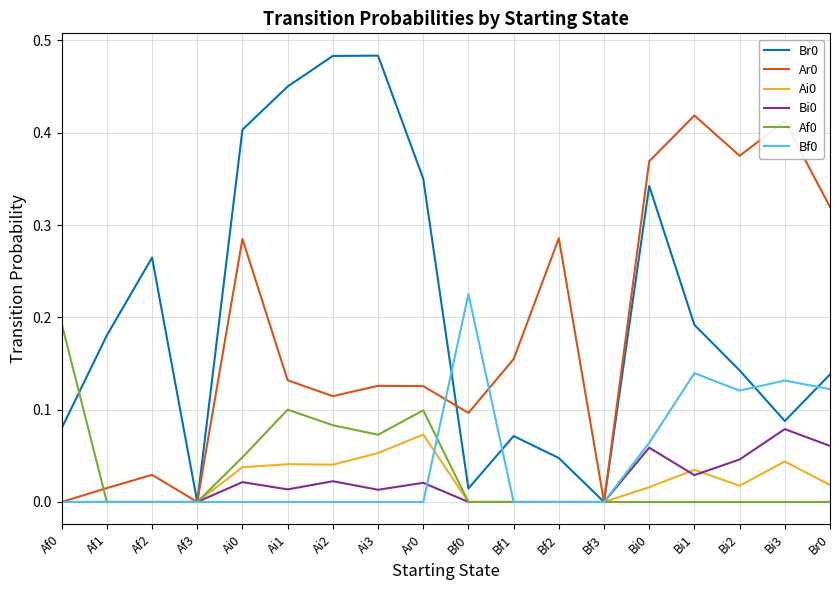

Is the value of Ai0 at Bi1 greater than the value of Bf0 at Bi0?

No